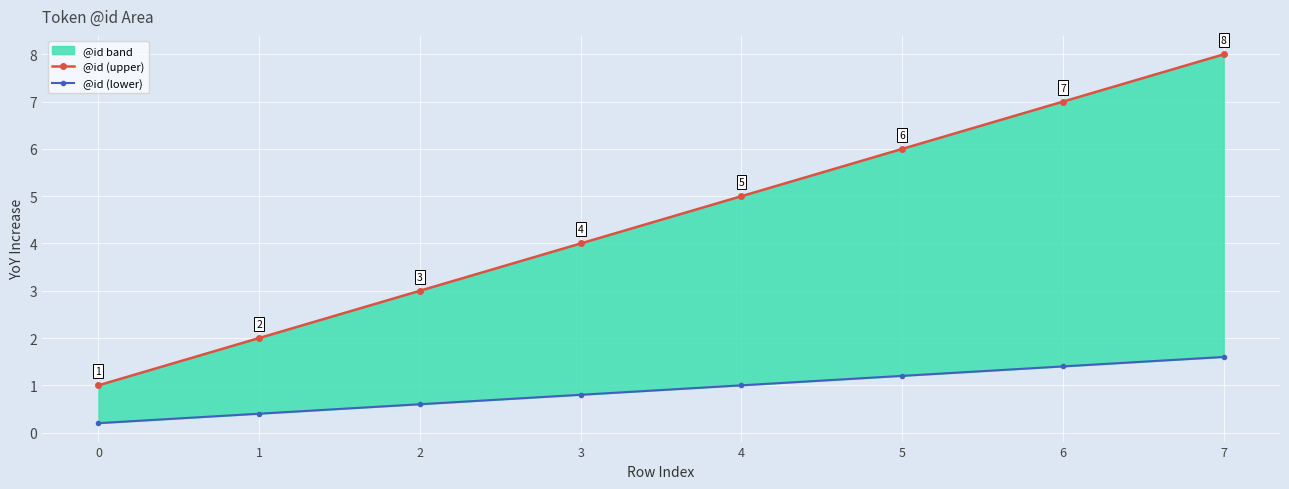

The value of @id (upper) at 1 is 2.0. True or false?

True